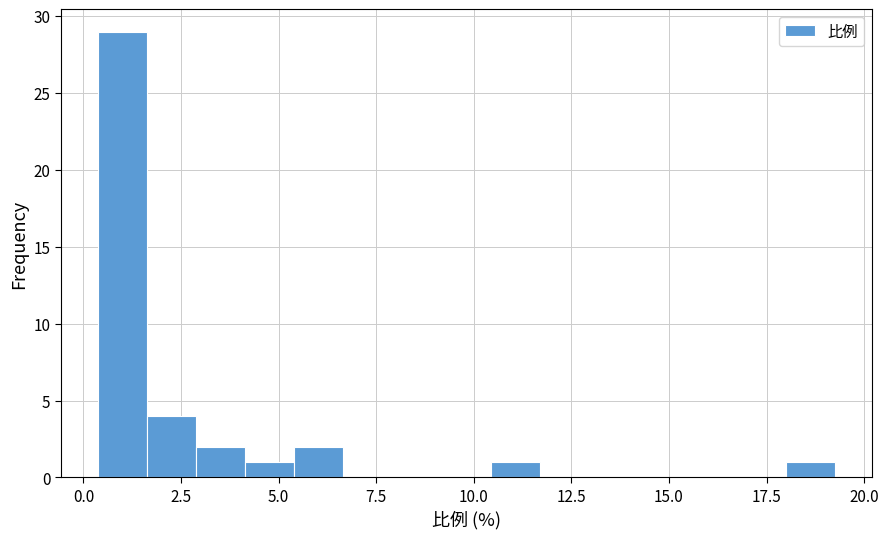

Read against the x-axis, roughly where is the centre of the tallest bar?

1.0